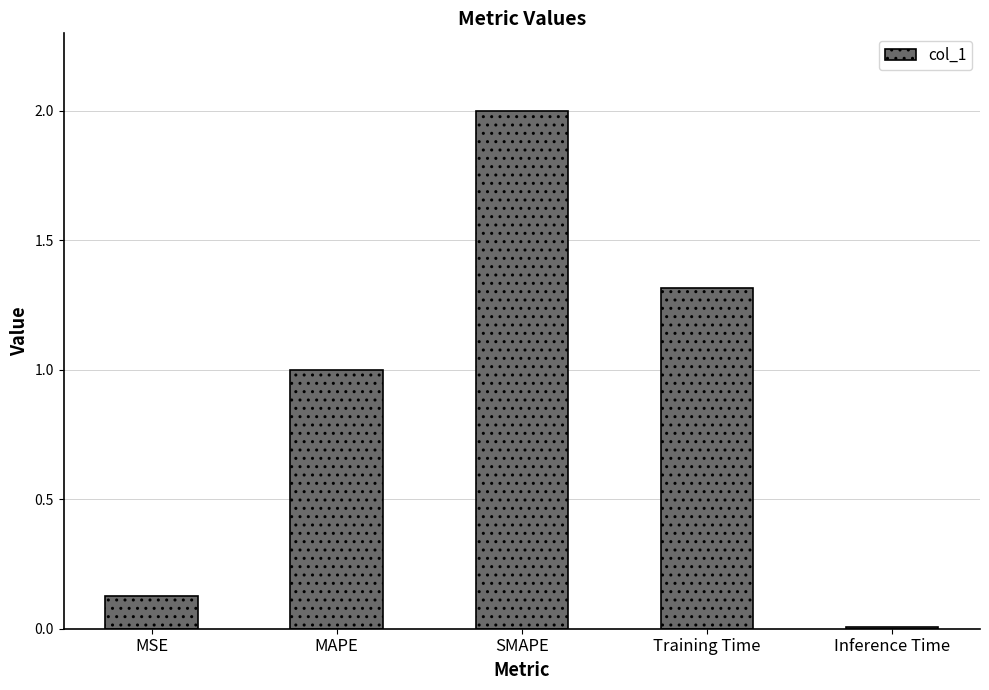

Is it true that the value at MAPE is 1.0?

True